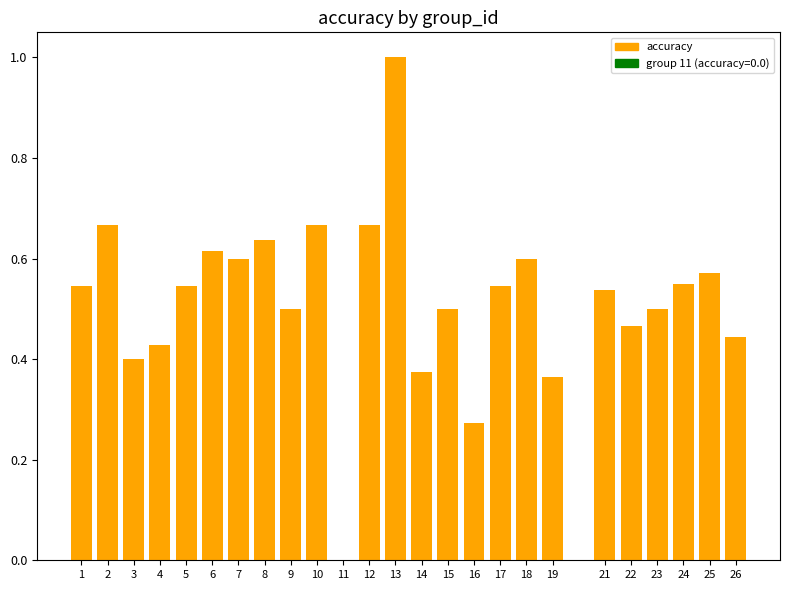

Is it true that the value at 5 is 0.5?

True